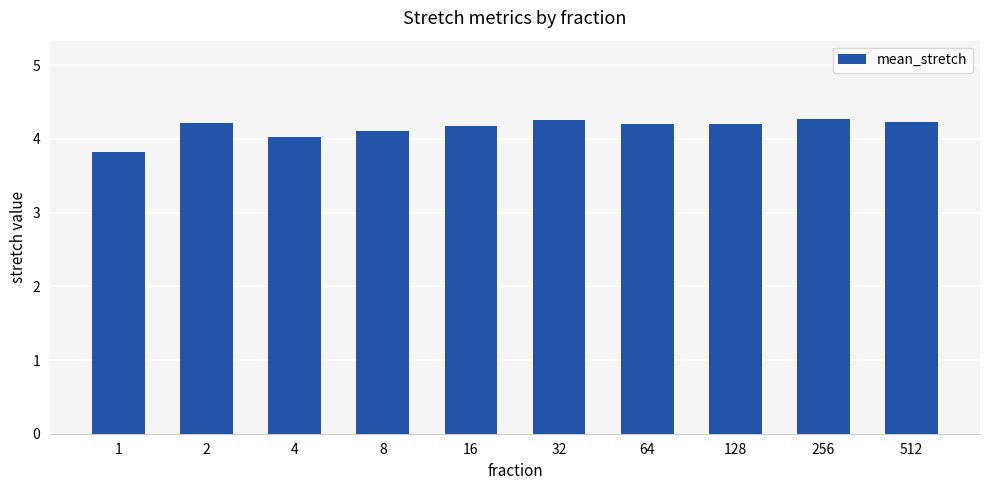

What is the ratio of the value at 1 to the value at 256?

0.9